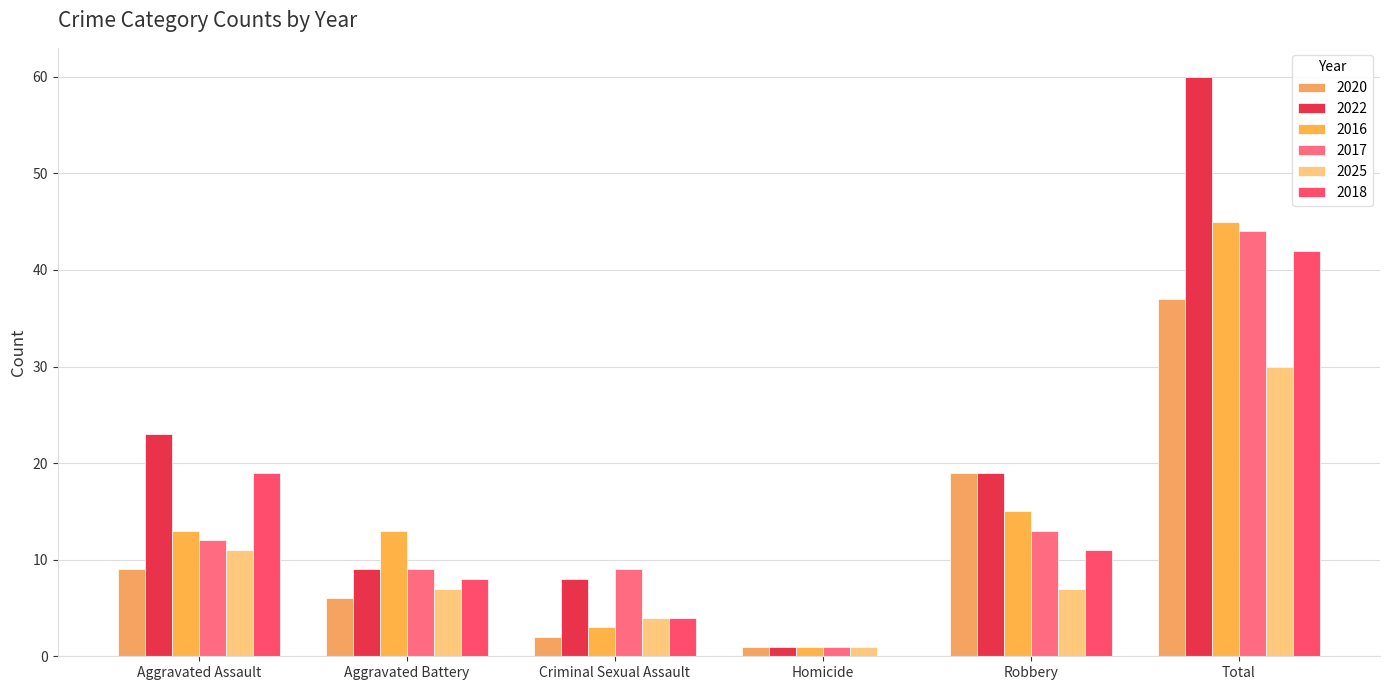

How many series are shown in this chart?

6